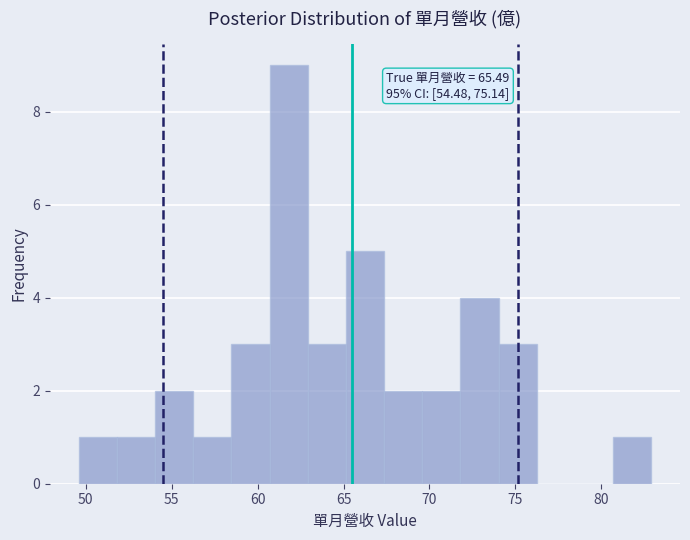

Which range on the x-axis has the tallest bar?

60.5 to 63.0